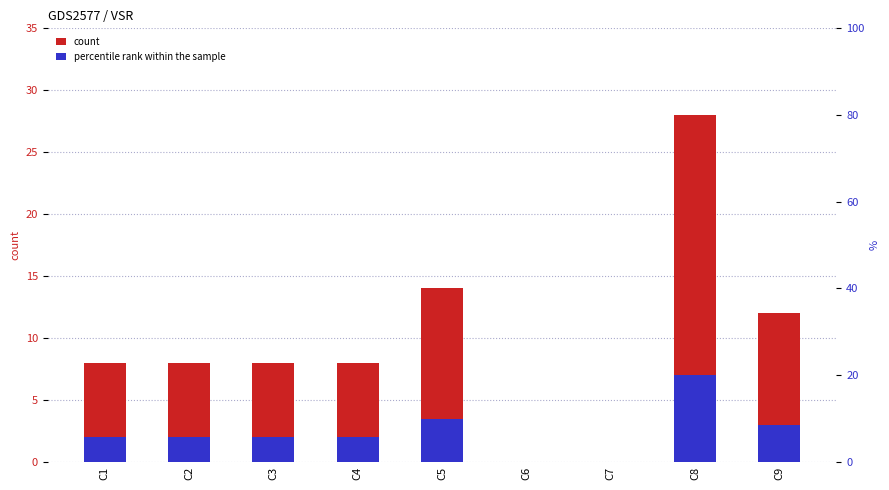

Reading left to right, extract all data points from this chart.

count: C1=8.0	C2=8.0	C3=8.0	C4=8.0	C5=14.0	C6=0.0	C7=0.0	C8=28.0	C9=12.0
percentile rank within the sample: C1=2.0	C2=2.0	C3=2.0	C4=2.0	C5=3.5	C6=0.0	C7=0.0	C8=7.0	C9=3.0